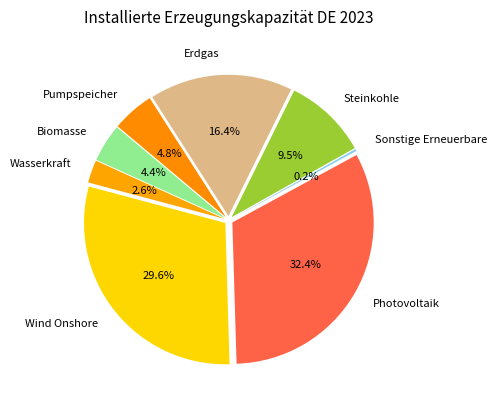

What is the change in value from Wasserkraft to Sonstige Erneuerbare?

-4609